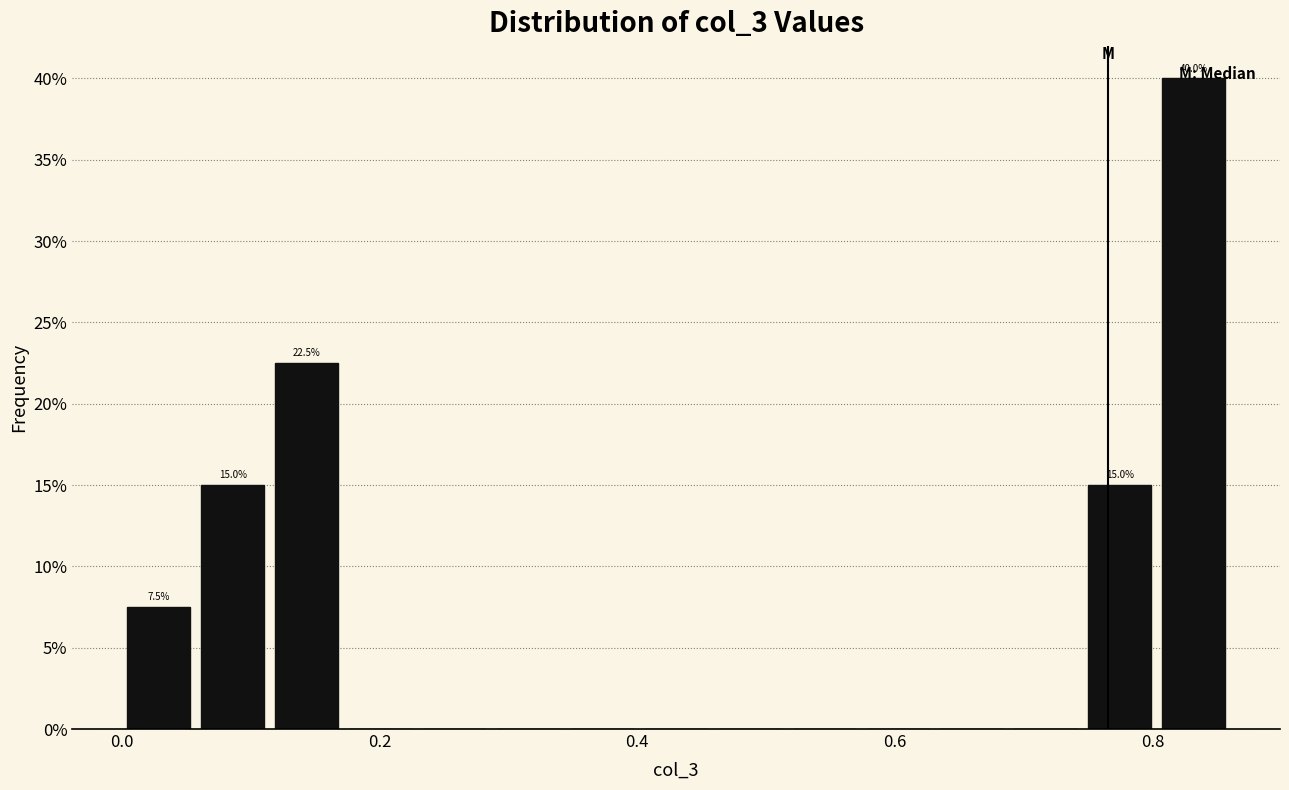

Around what value on the x-axis is the tallest bar? Give the approximate position of its centre, as read against the axis.

0.84